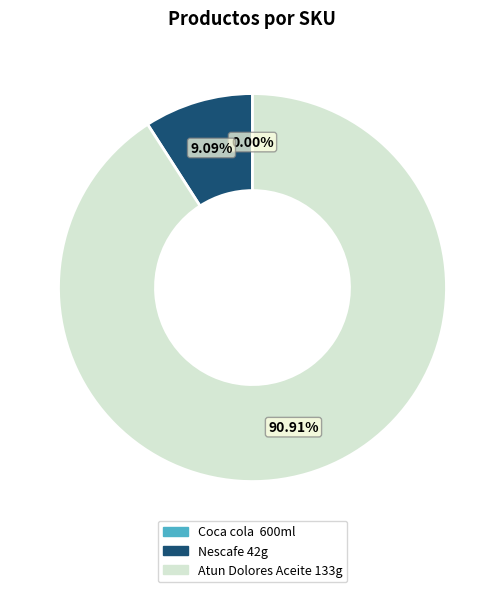

Approximately how many times larger is the value at Atun Dolores Aceite 133g compared to Nescafe 42g?

10.0